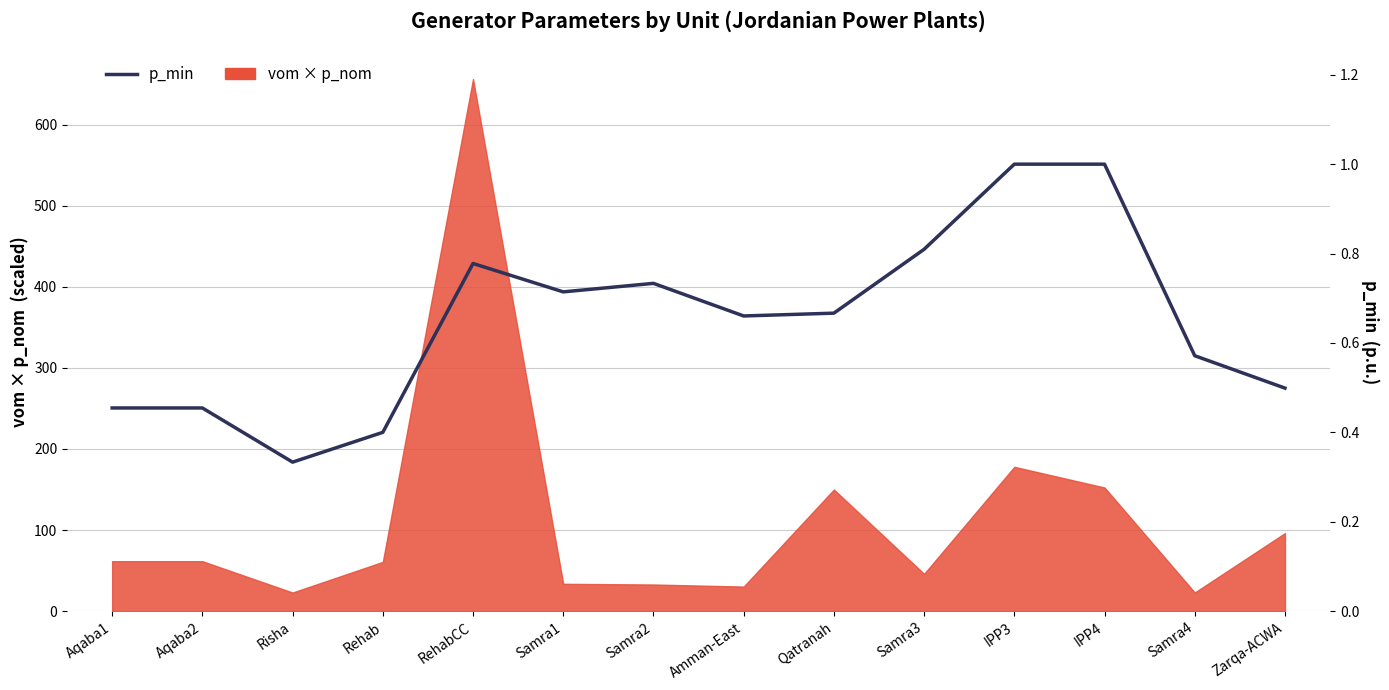

Which has a higher value, Amman-East or Zarqa-ACWA?

Amman-East